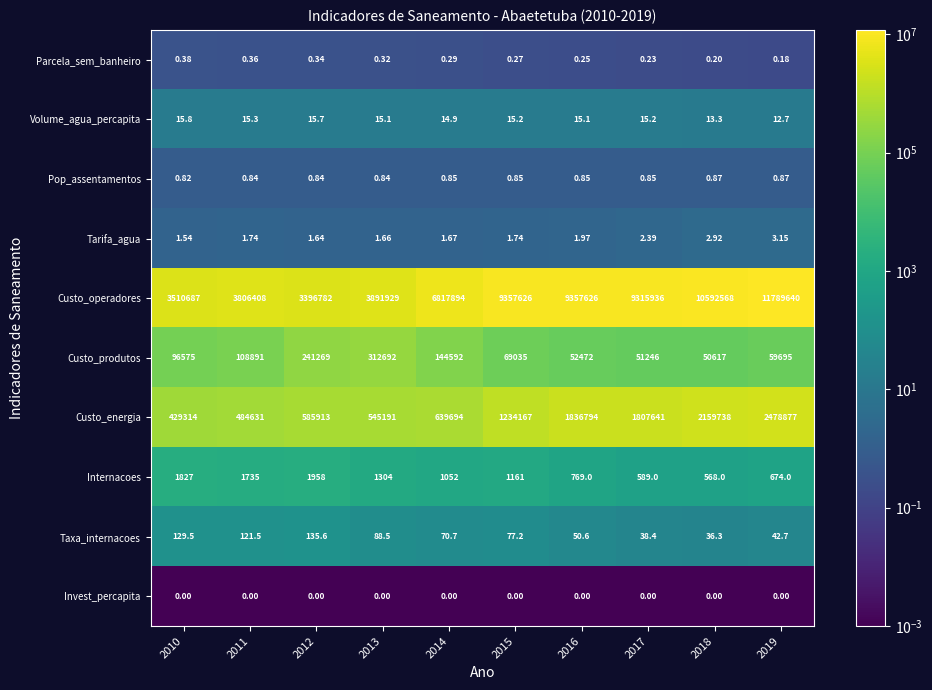

Which series changed the most between 2010 and 2012?

Custo_energia